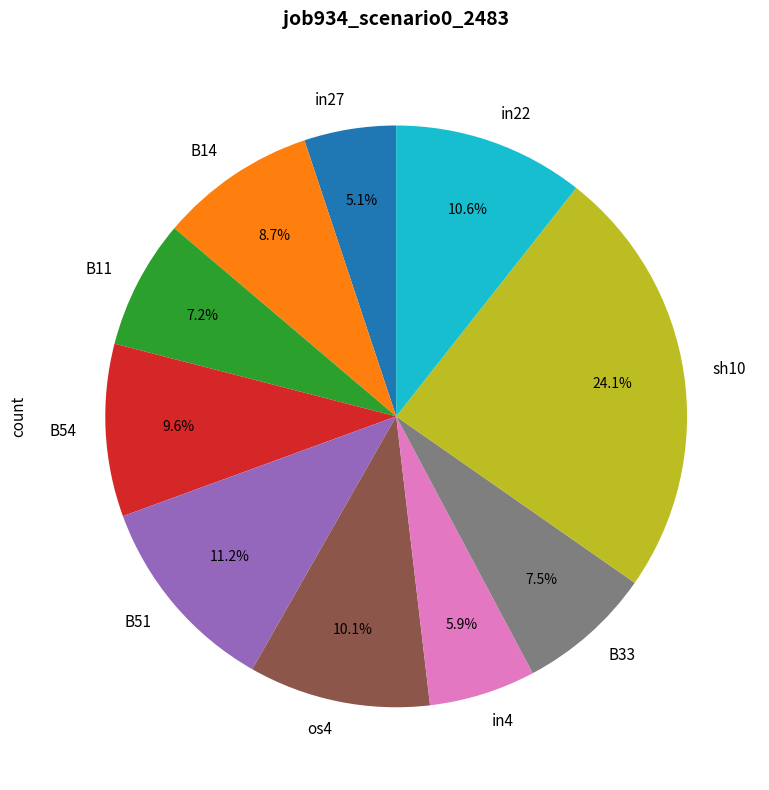

How many slices are in this pie chart?

10